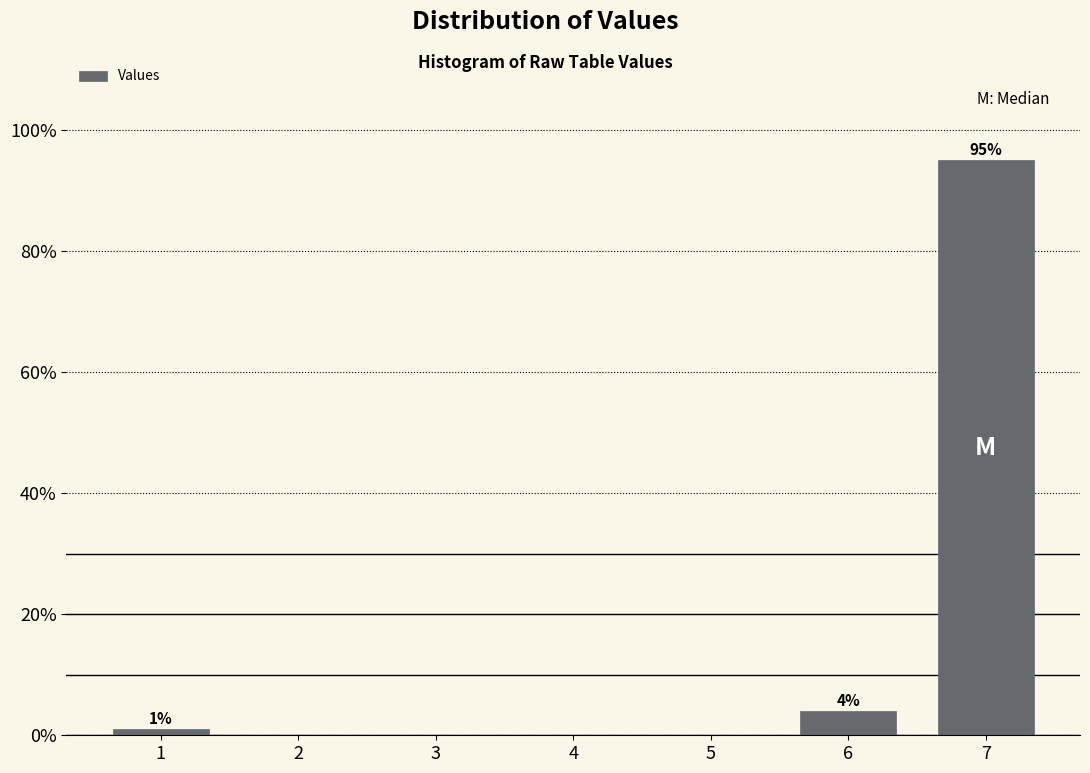

Over which range of the x-axis is the bar tallest?

6.5 to 7.5